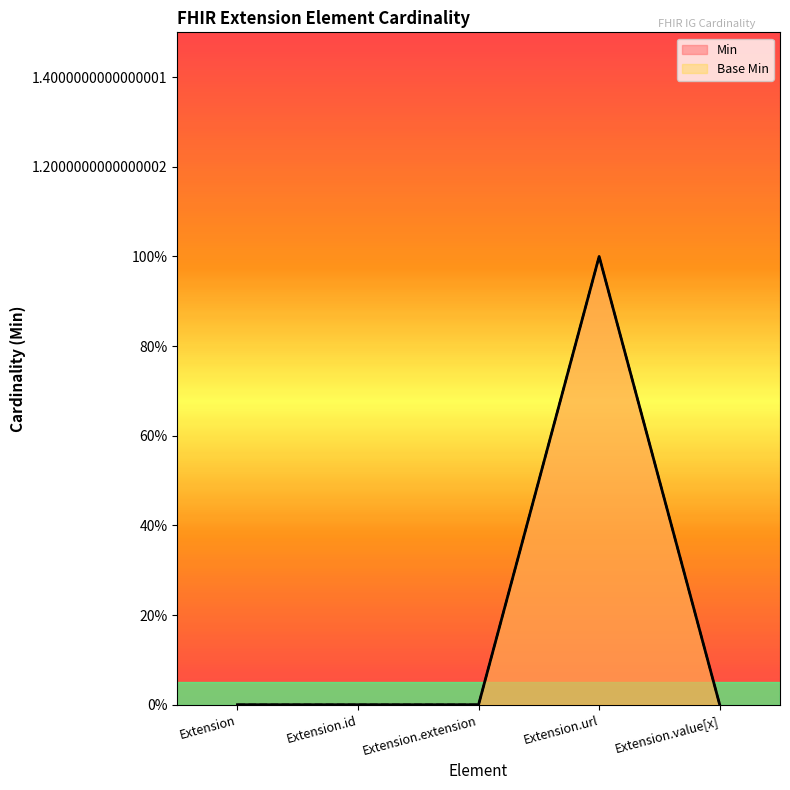

How many interior local peaks does the Base Min series have?

1